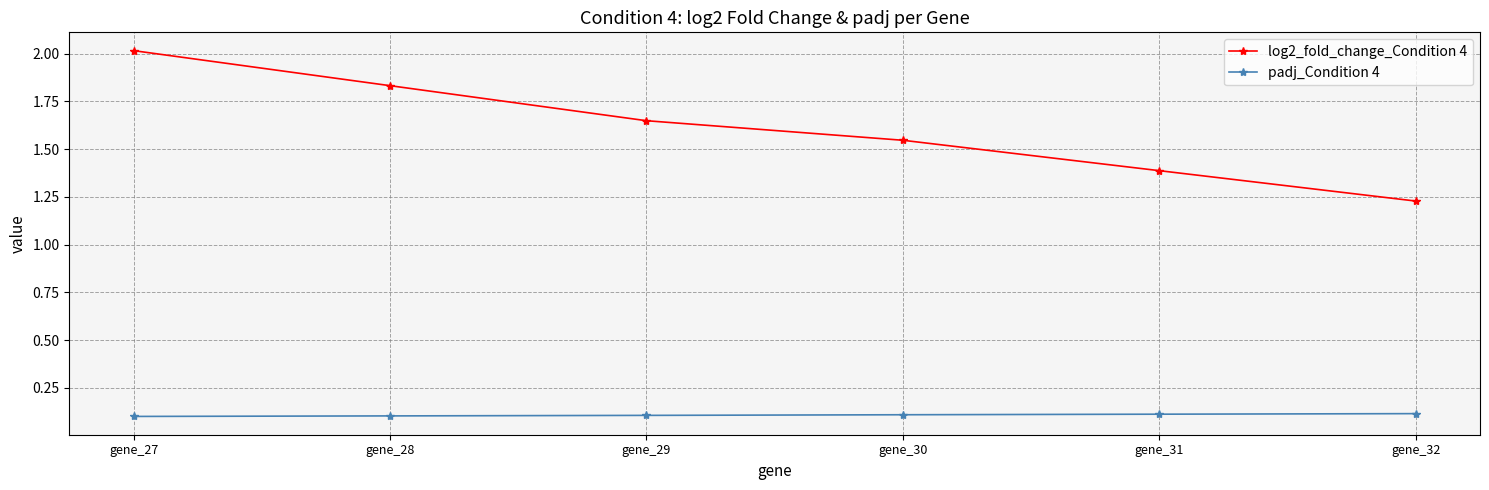

List the series in order of their overall mean, highest first.

log2_fold_change_Condition 4, padj_Condition 4